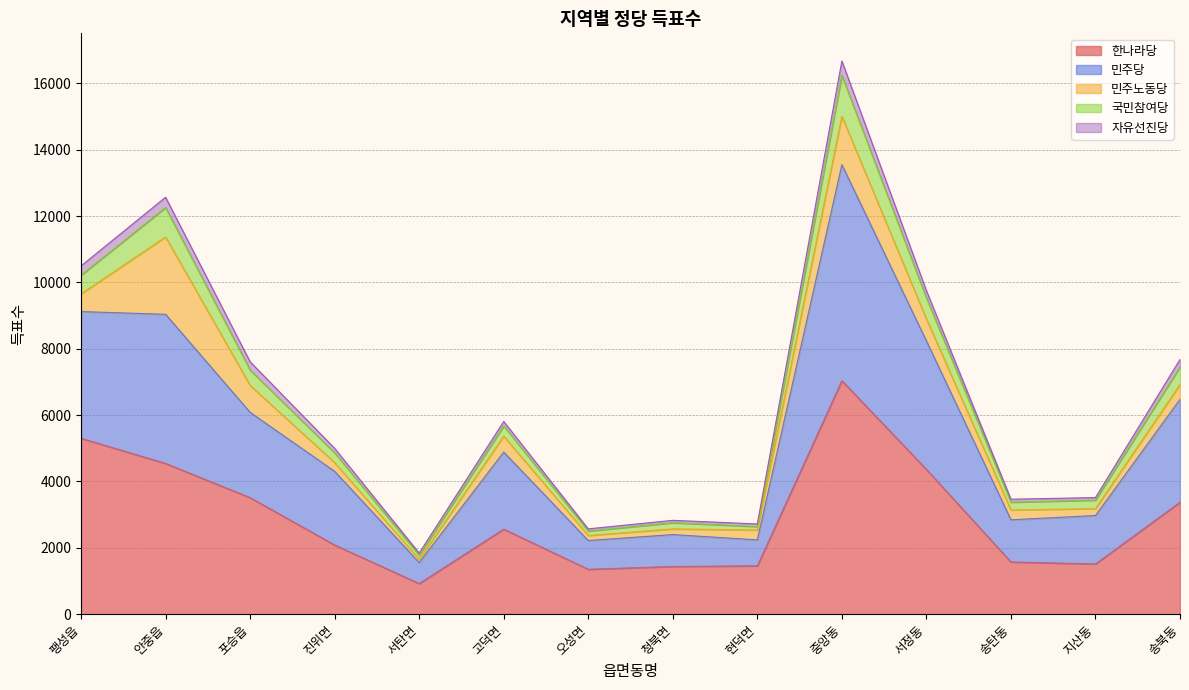

What is the lowest value of the 한나라당 series?

922